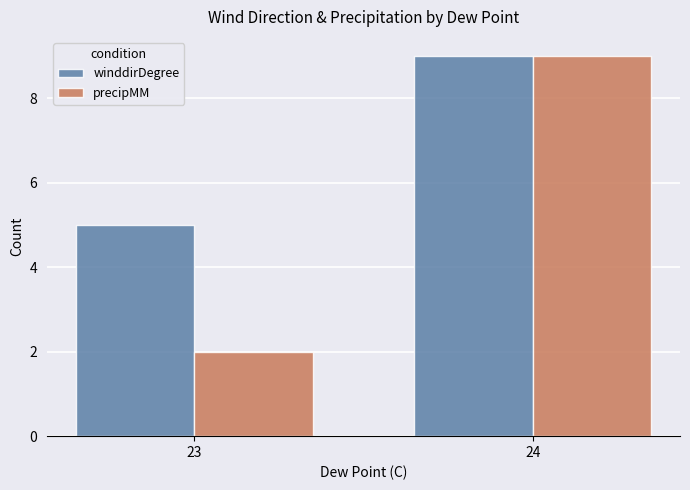

How many bars are there in total?

4